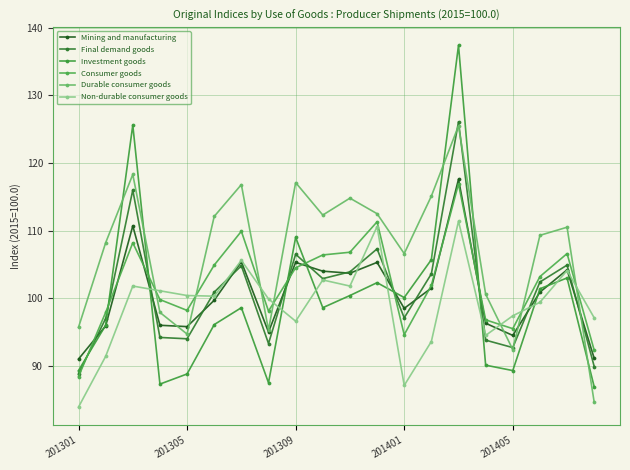

What is the minimum value for Mining and manufacturing?

91.0